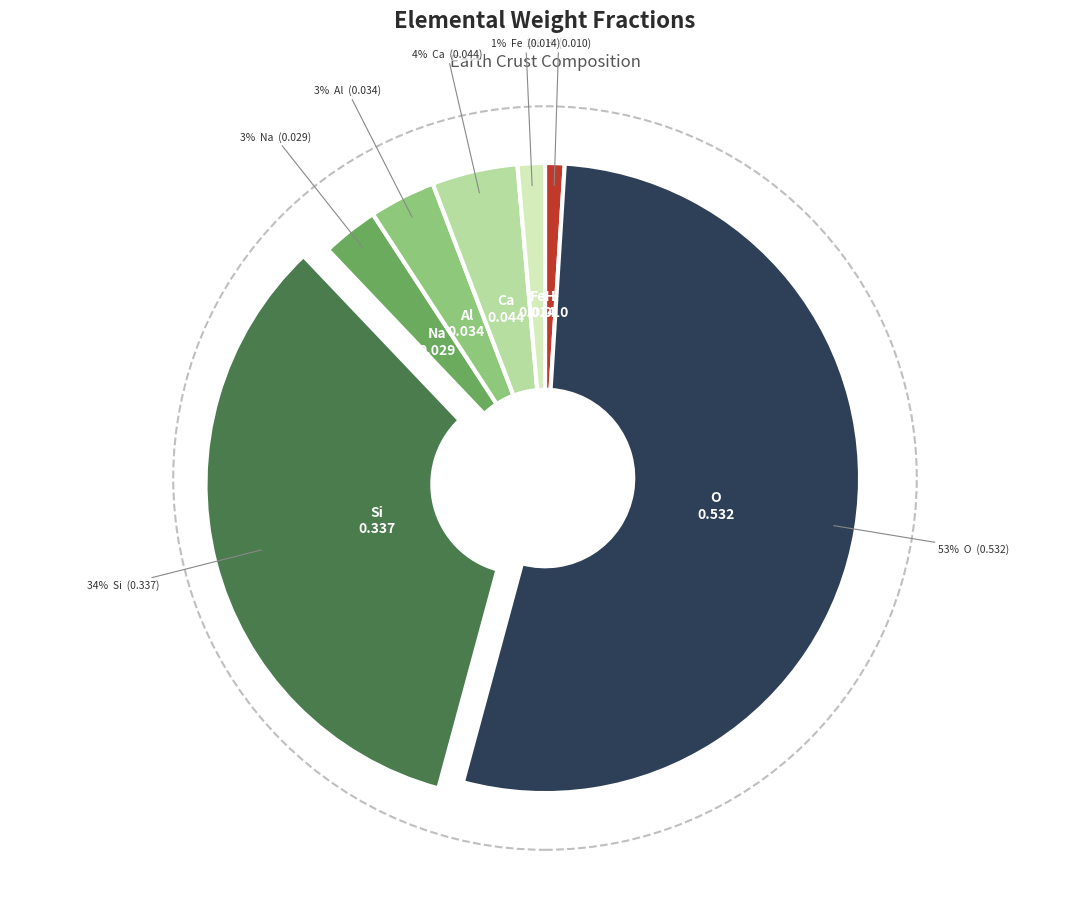

Is there any slice that represents more than half of the pie?

Yes